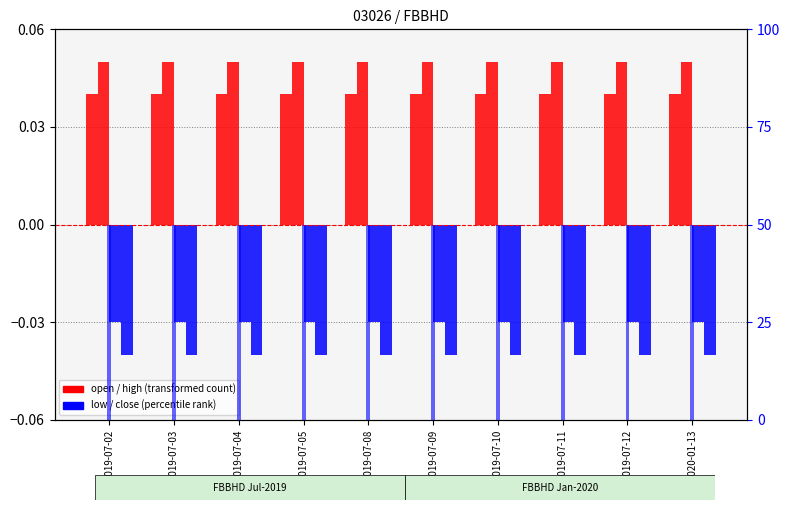

What is the sum of the low values at 2019-07-05 and 2019-07-04?

-0.1